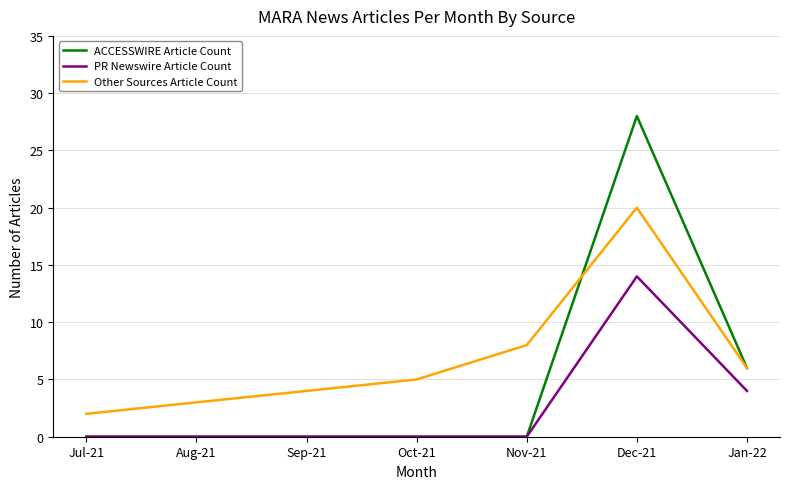

How many lines are shown in the chart?

3